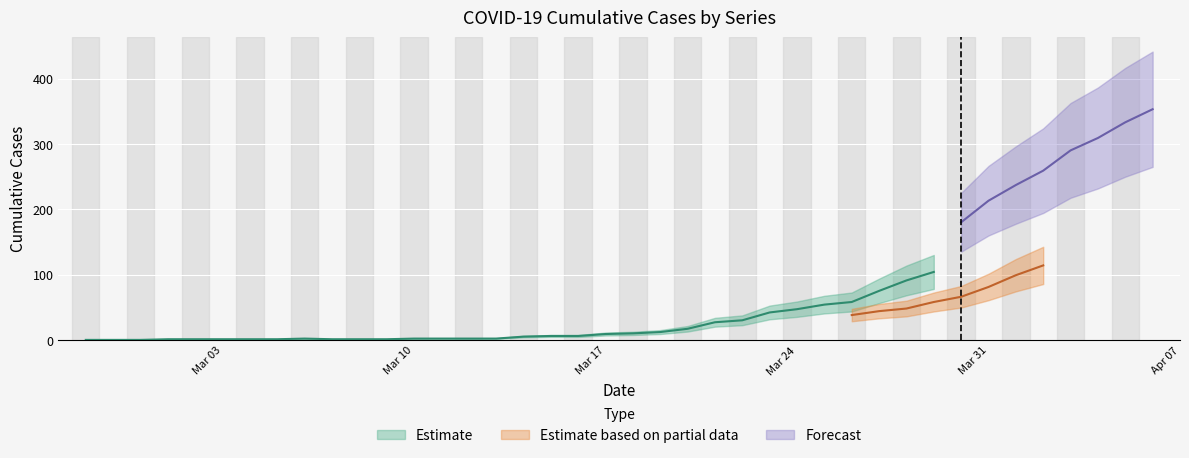

Which has a higher value, 2020-03-30 or 2020-03-17?

2020-03-30